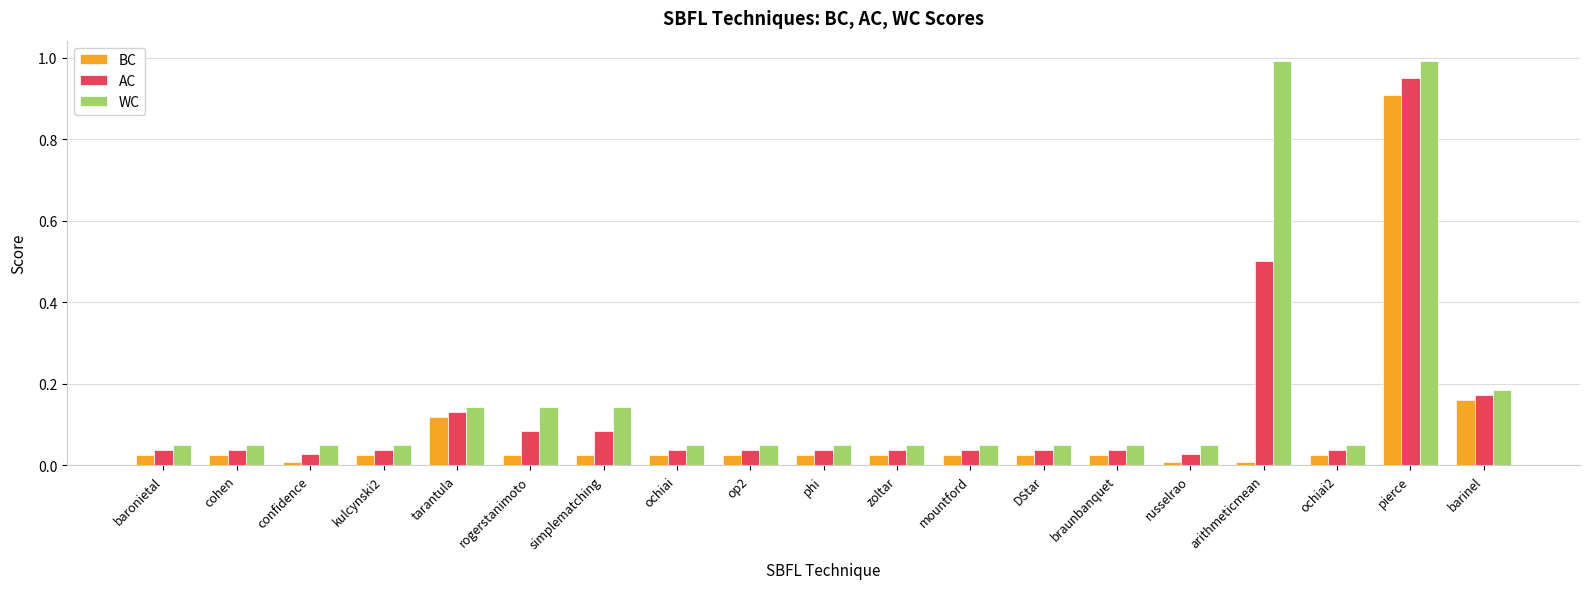

Which series has the largest range (max minus min)?

WC